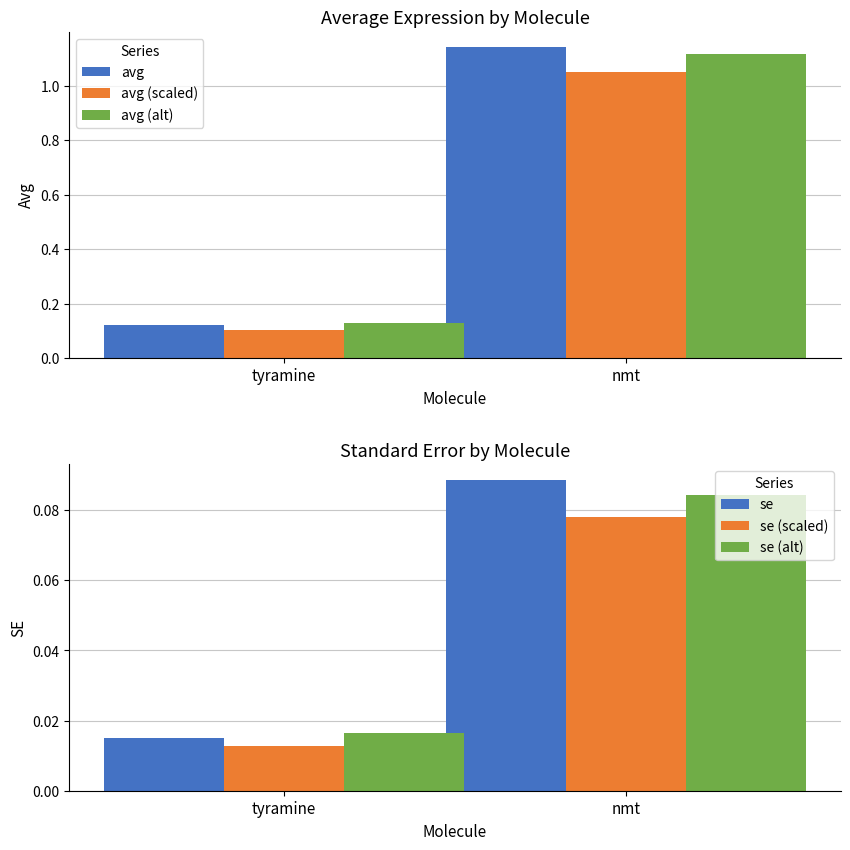

What is the difference between the maximum and minimum values in the se (scaled) series?

0.1